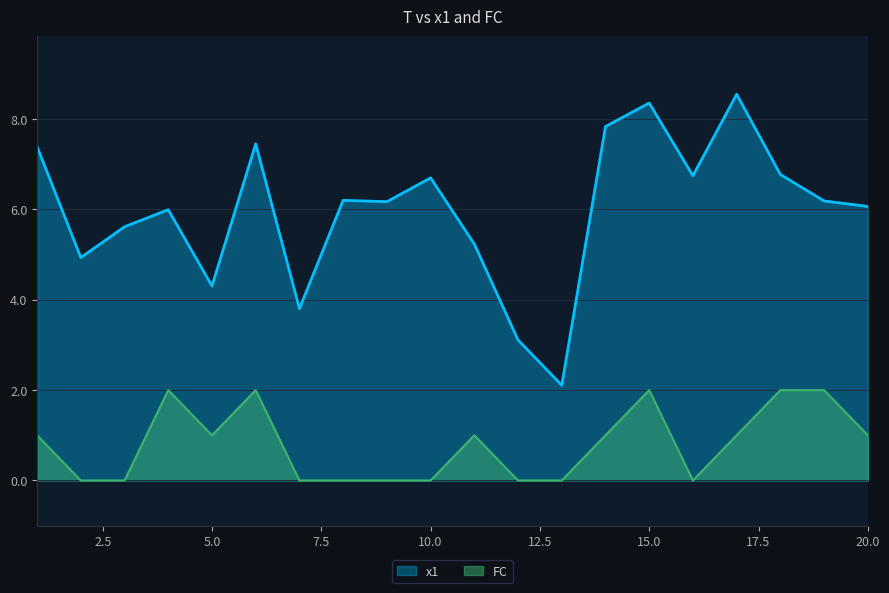

What is the total value across all series at 9?

6.2